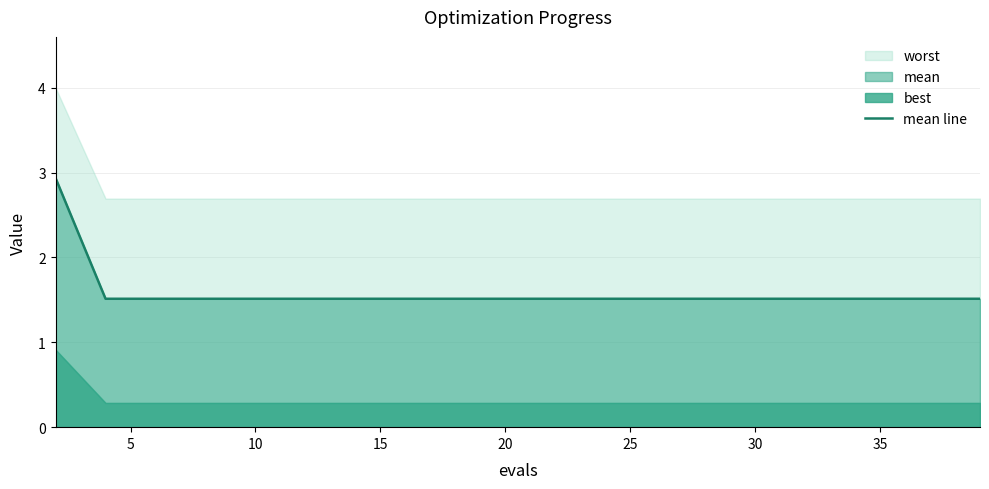

True or false: there are more than 1 points higher than both neighbors.

False